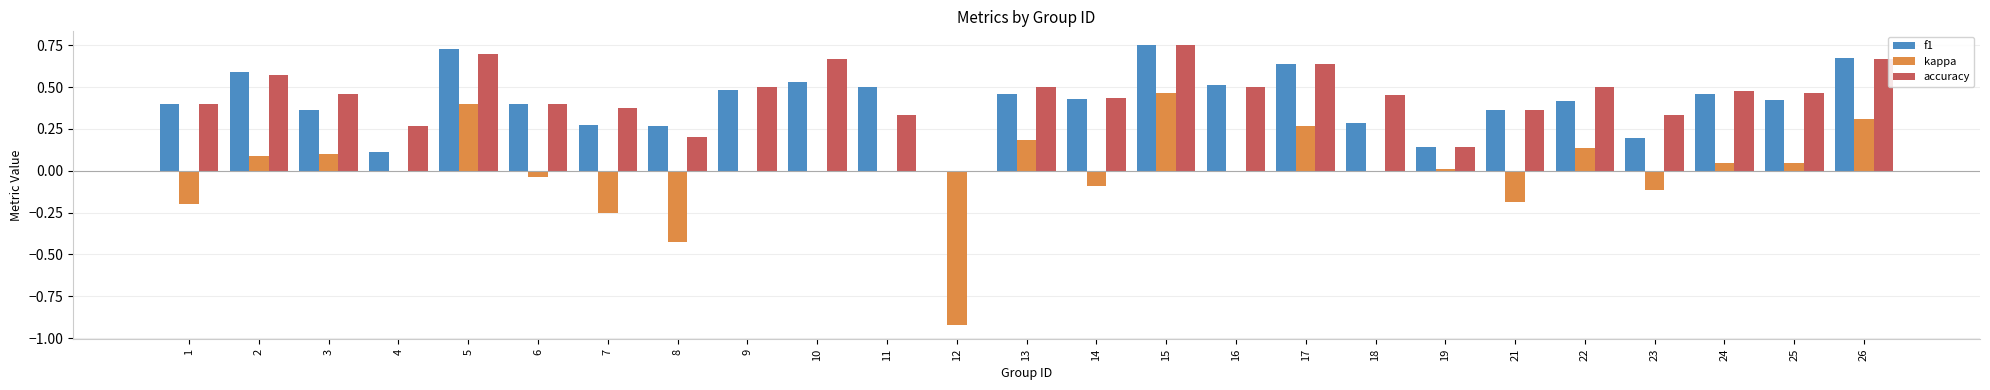

At which category is the sum across all series the highest?

15